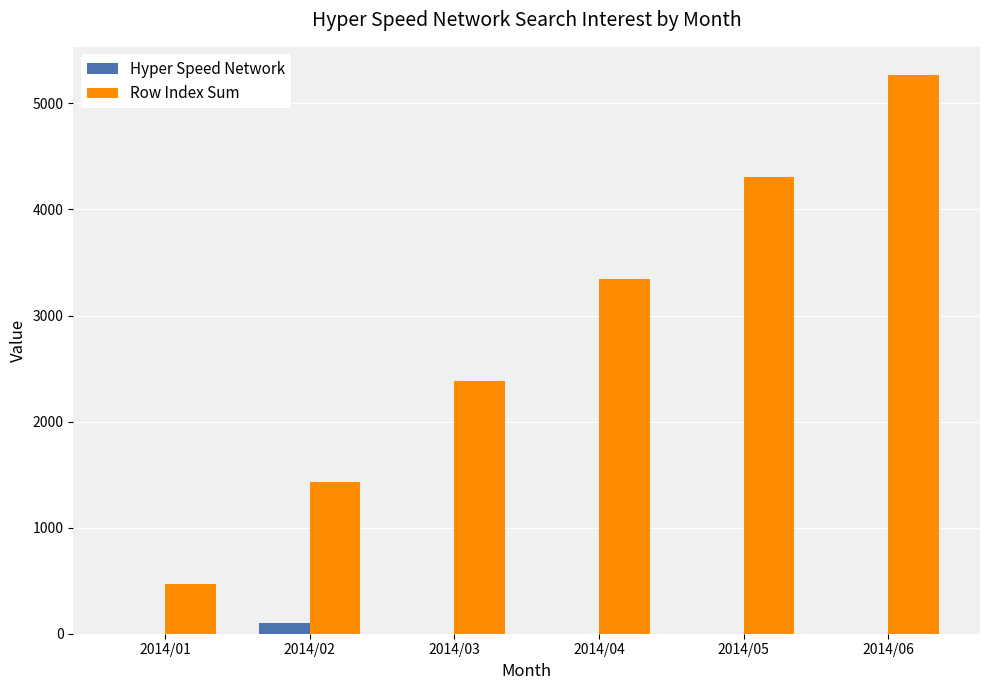

What are all the series names shown in the legend?

Hyper Speed Network, Row Index Sum